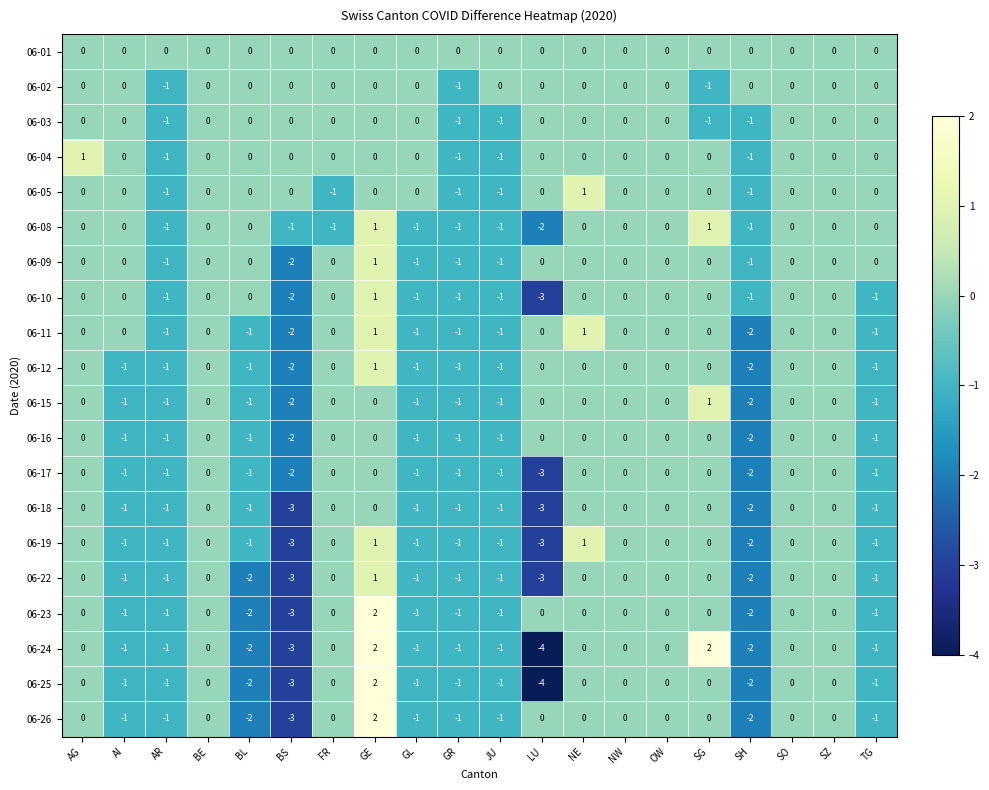

What is the lowest value of the 06-23 series?

-3